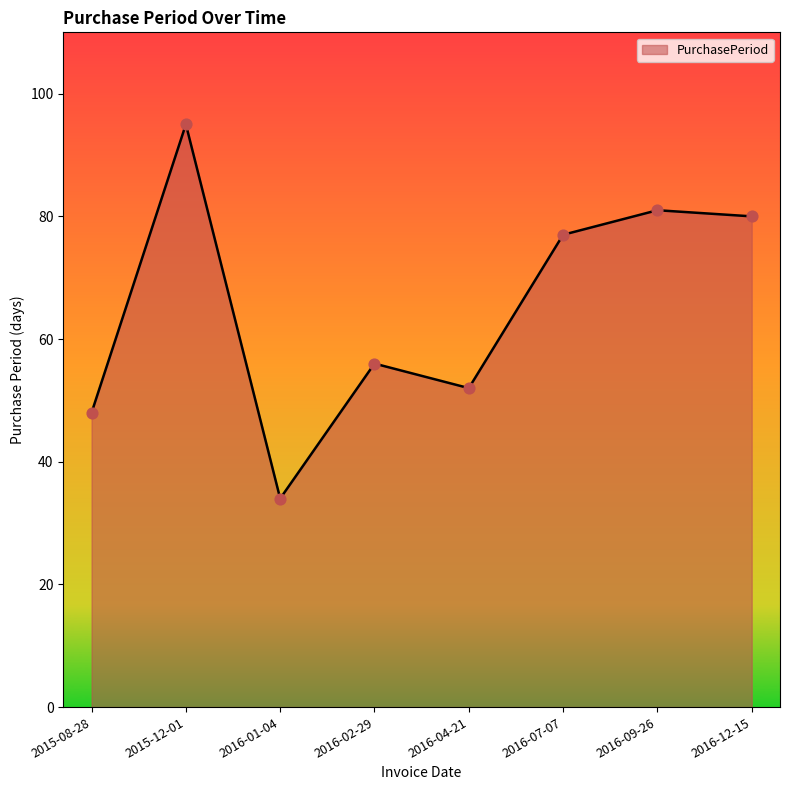

What is the change in value from 2015-12-01 to 2016-12-15?

-15